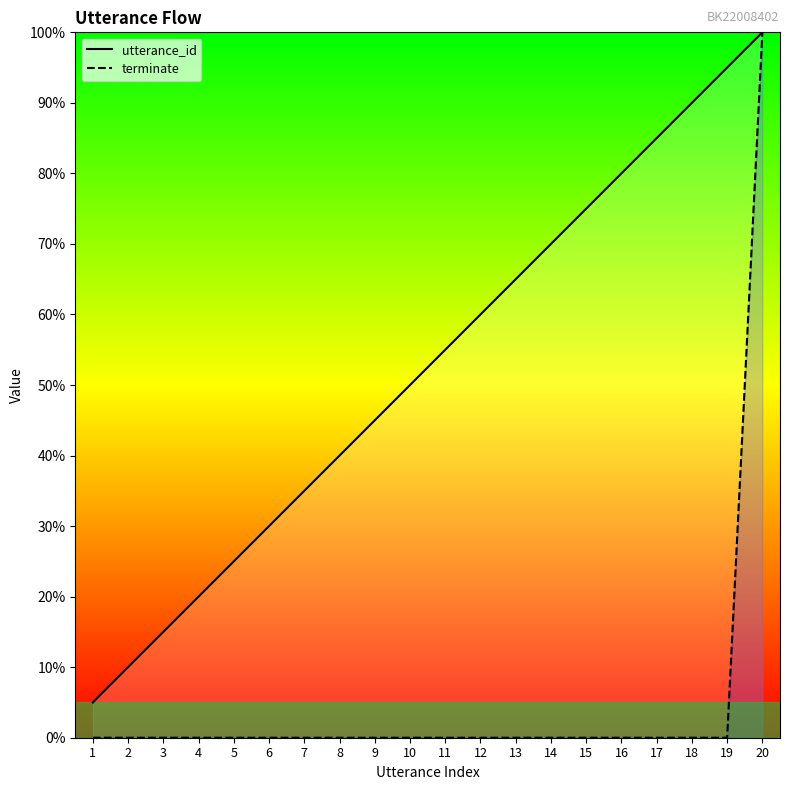

Between 5 and 12, which series saw the biggest shift?

utterance_id